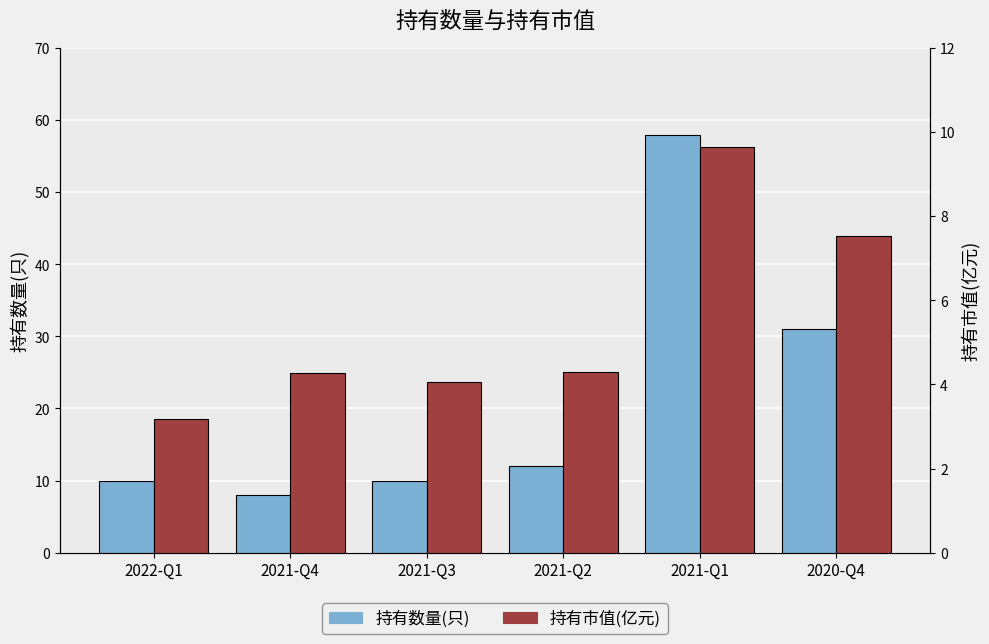

What is the approximate value of 持有市值(亿元) at 2021-Q2?

4.3